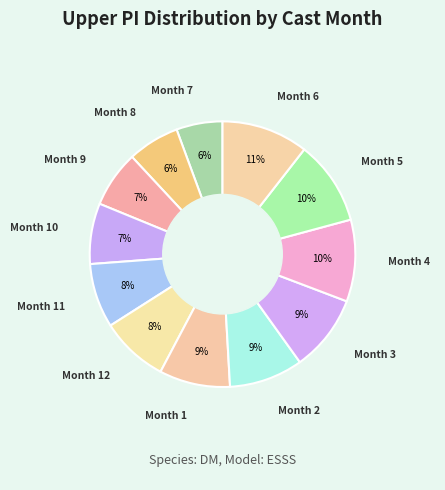

Count the number of slices in the pie.

12